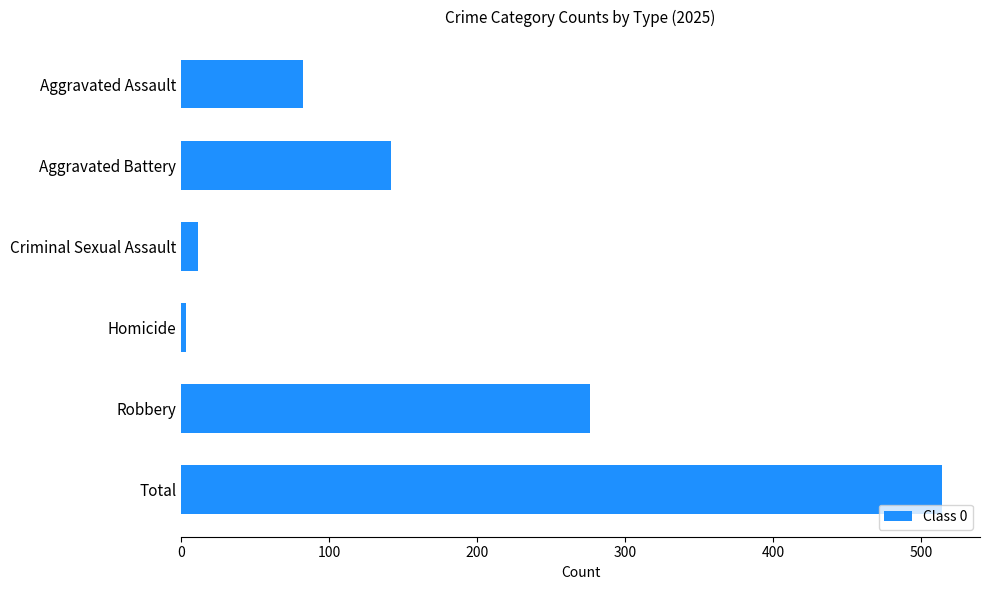

The value at Aggravated Battery is 142. True or false?

True